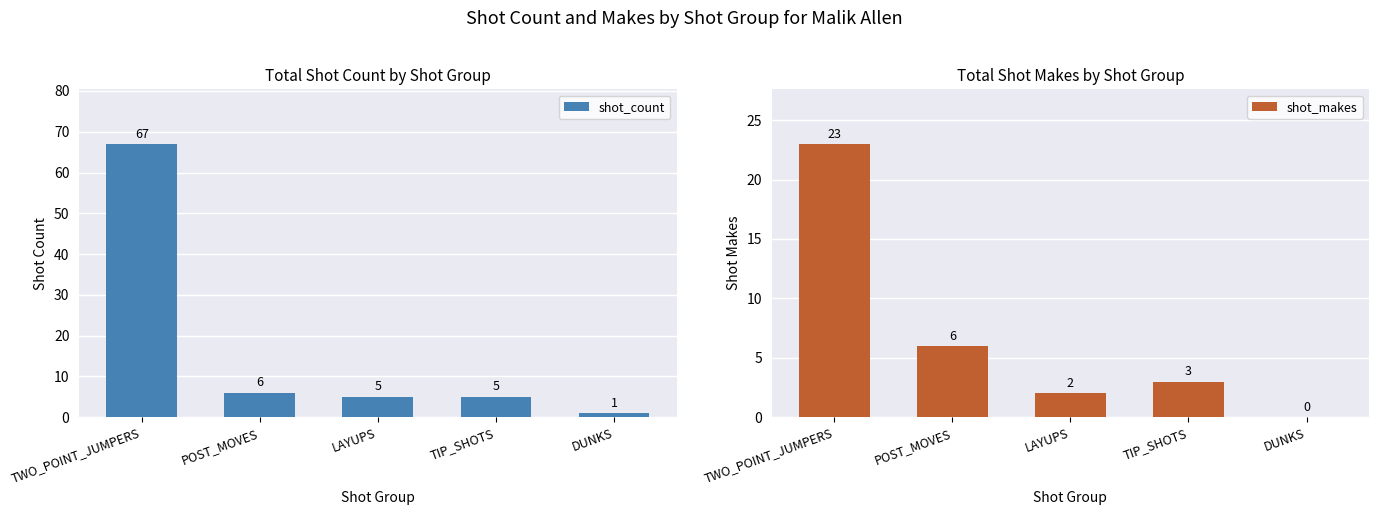

At which category is the sum across all series the highest?

TWO_POINT_JUMPERS